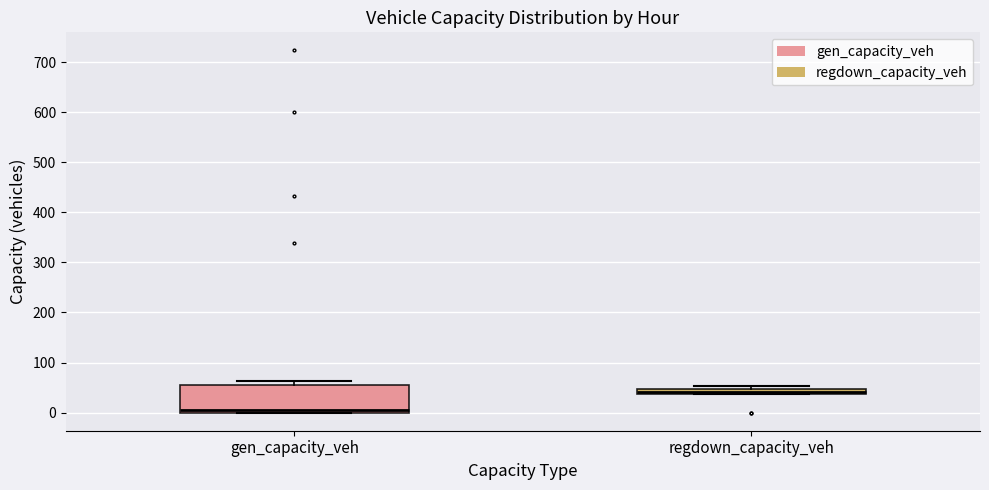

Which box's median line is the lowest?

gen_capacity_veh